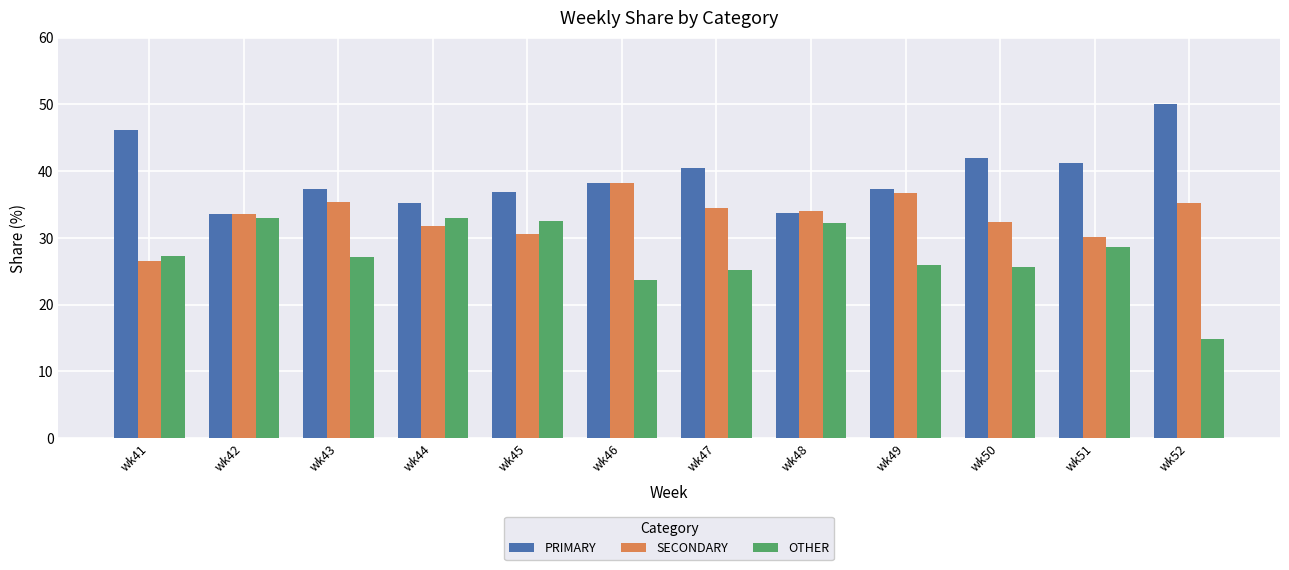

What is the difference between the PRIMARY values at wk41 and wk50?

4.2